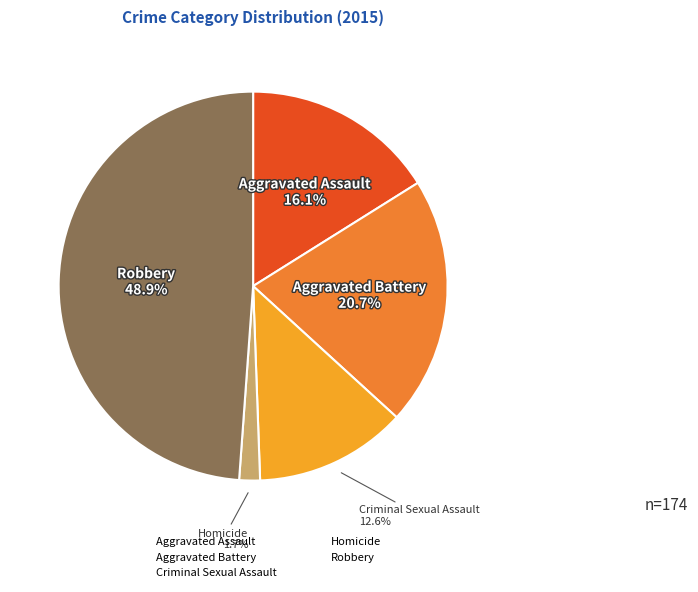

What is the total percentage of Criminal Sexual Assault and Aggravated Battery?

33.3%